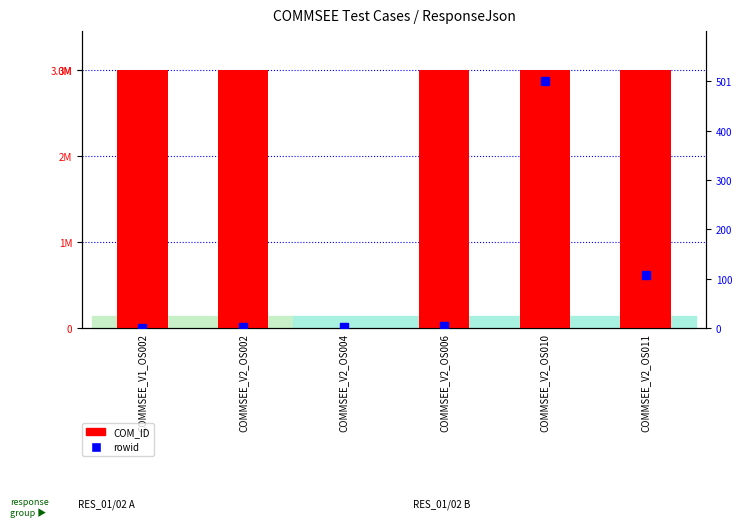

Count the number of data series in this chart.

2